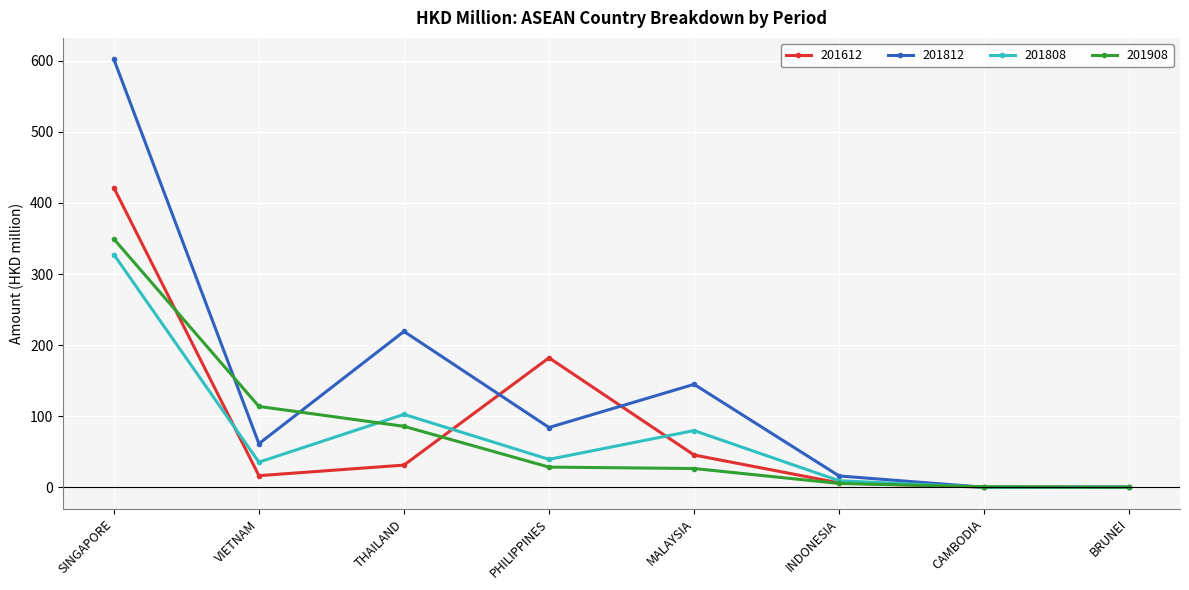

What is the label of the 5th point from the right?

PHILIPPINES